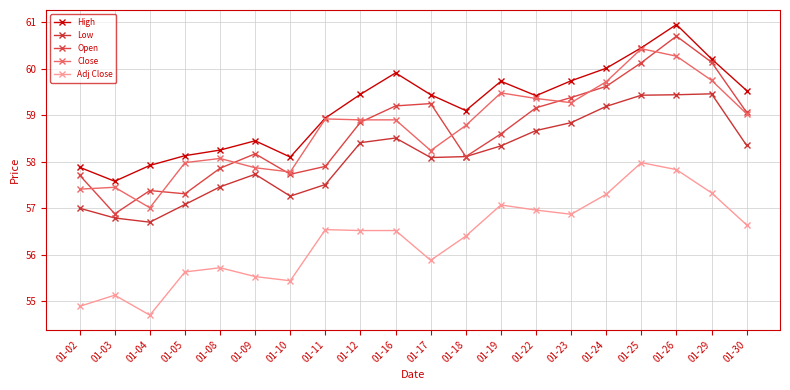

At which category is the sum across all series the highest?

01-26